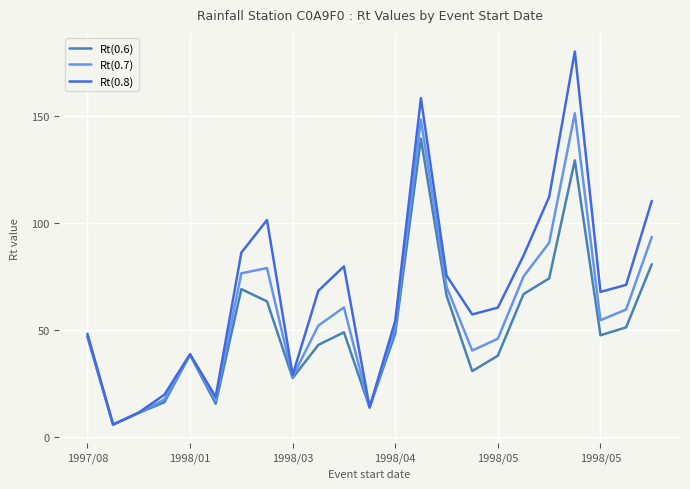

Does the chart display data point markers on the line(s)?

No